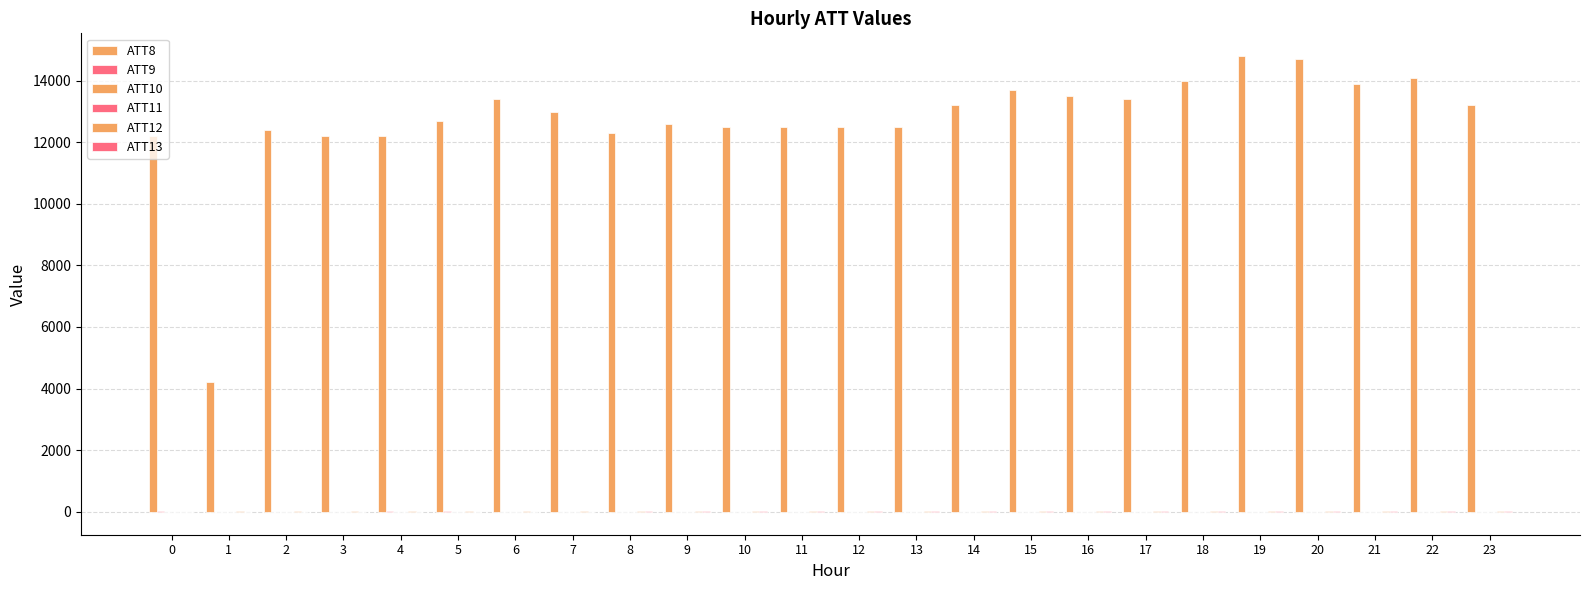

What is the sum of all ATT10 values?

-240.0